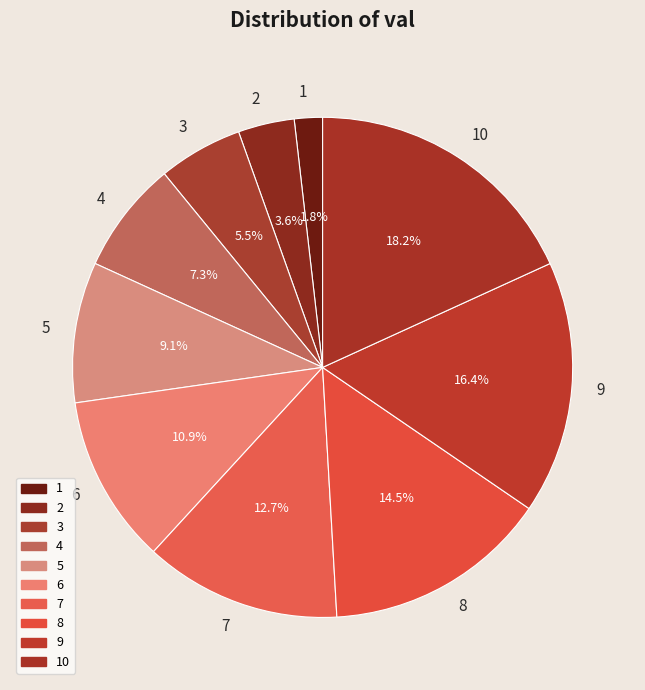

Does 5 account for over 50% of the chart?

No